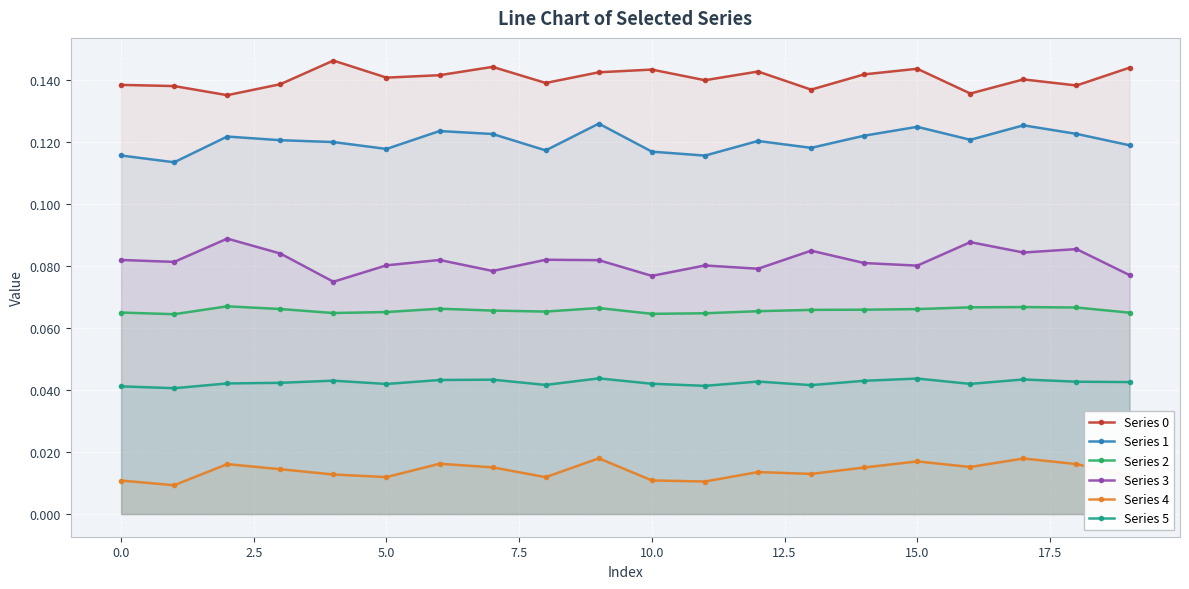

True or false: Series 5 and Series 4 intersect in this chart.

False